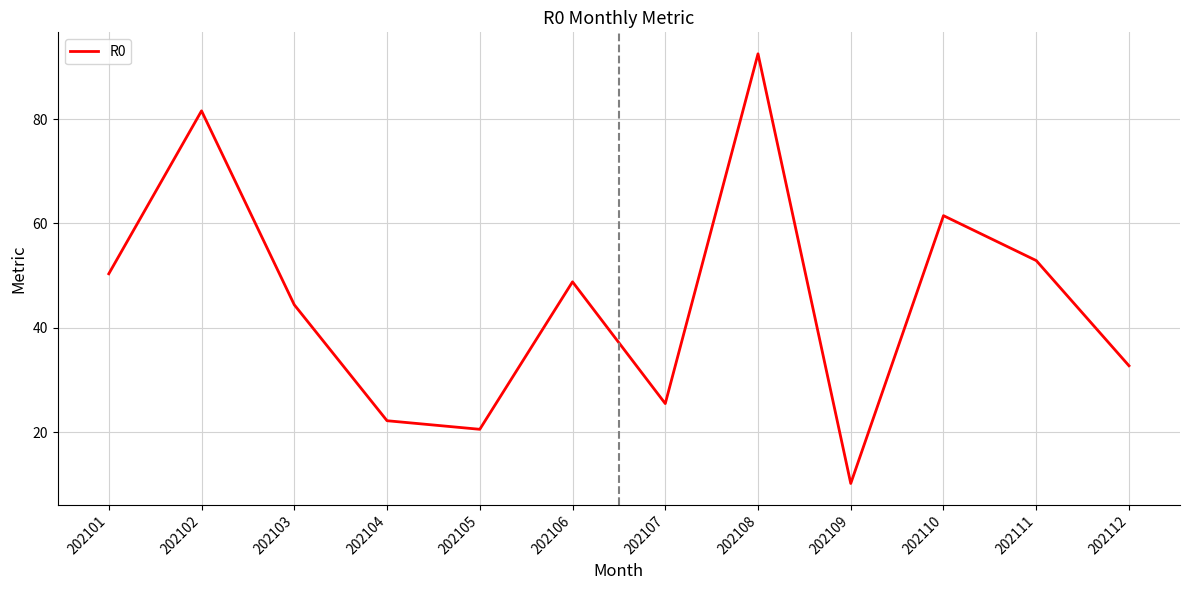

Reading left to right, what are all the values shown in this chart?

50.4	81.6	44.4	22.2	20.5	48.8	25.5	92.5	10.1	61.5	52.9	32.7